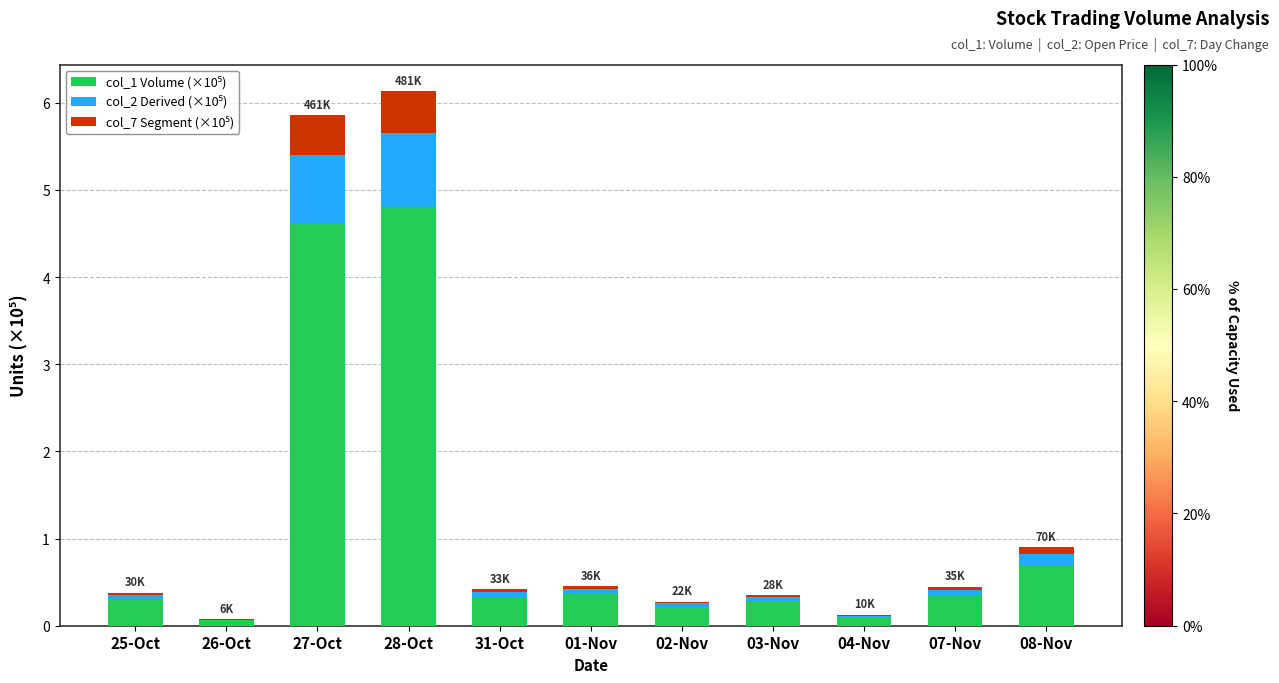

What is the total value across all series at 08-Nov?

0.9